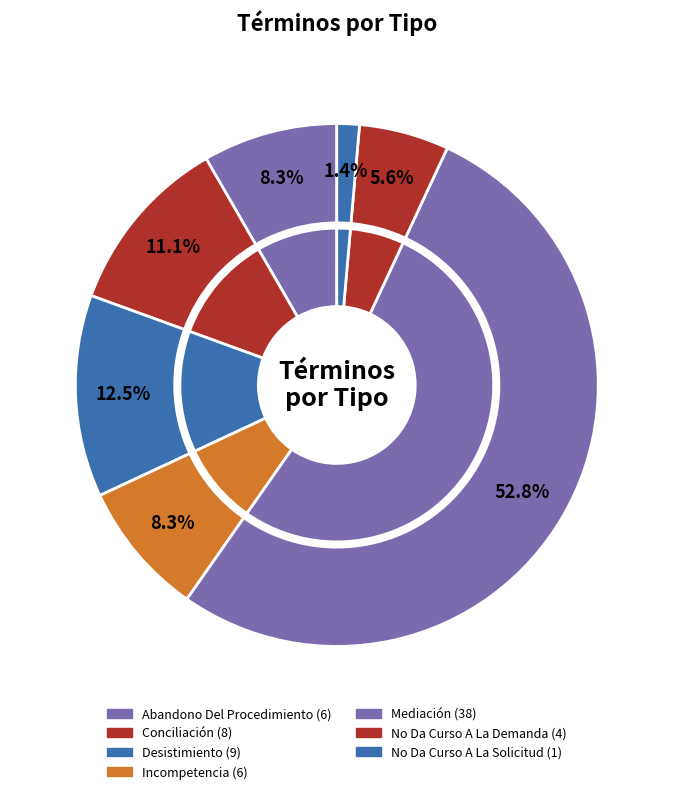

Rank the categories by value from highest to lowest.

Mediación, Desistimiento, Conciliación, Abandono Del Procedimiento, Incompetencia, No Da Curso A La Demanda, No Da Curso A La Solicitud